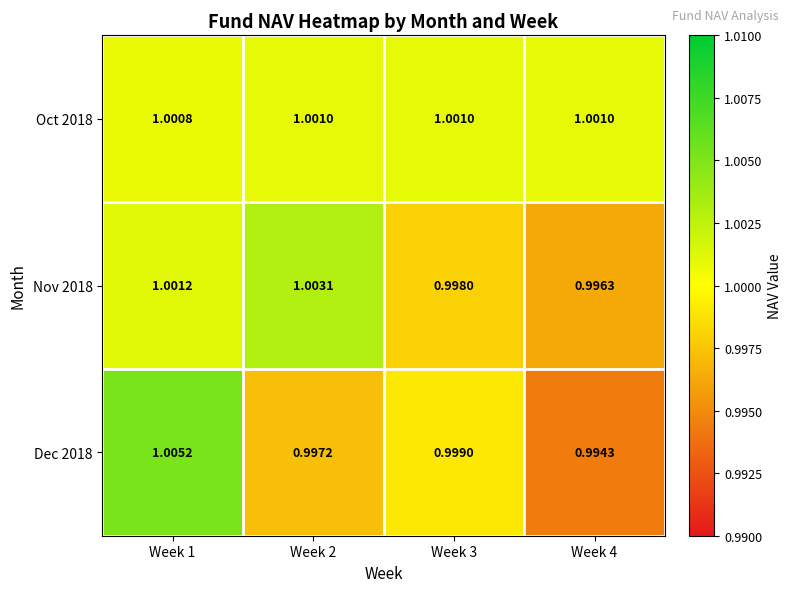

Is the value of Nov 2018 at Week 3 greater than the value of Oct 2018 at Week 1?

No